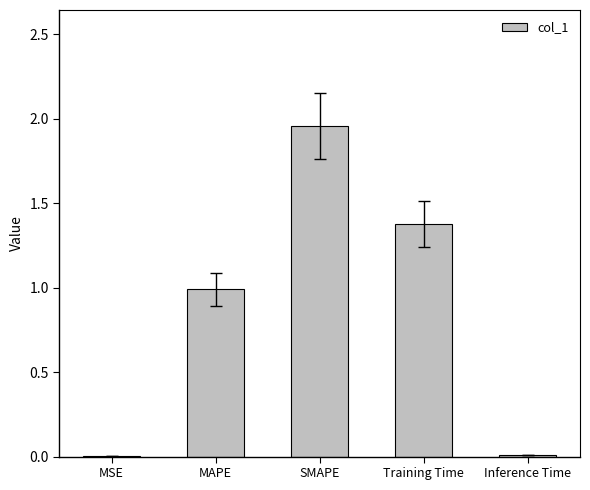

At which category does the chart reach its peak across all series?

SMAPE